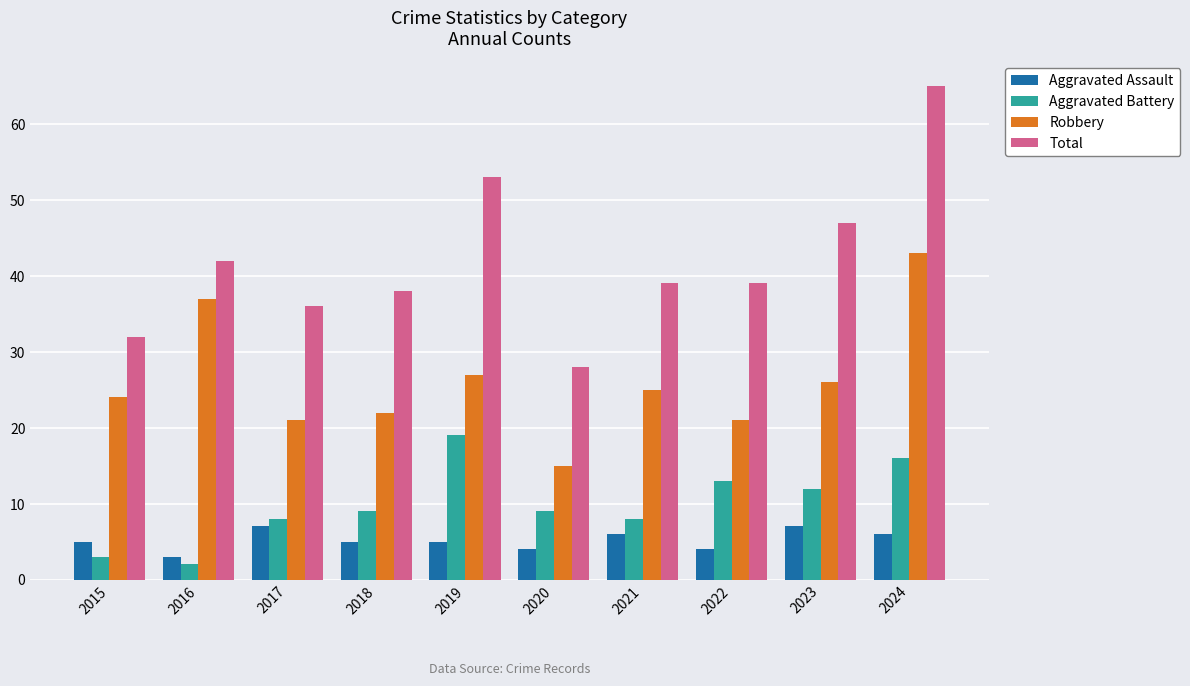

Count the number of data series in this chart.

4